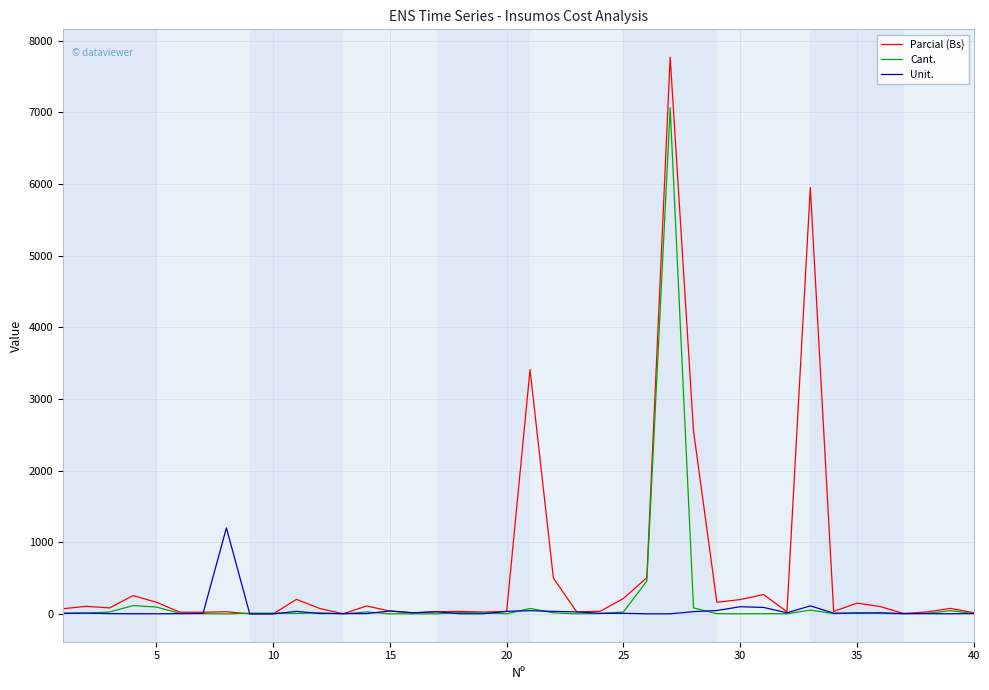

Which series has the largest total across all categories?

Parcial (Bs)